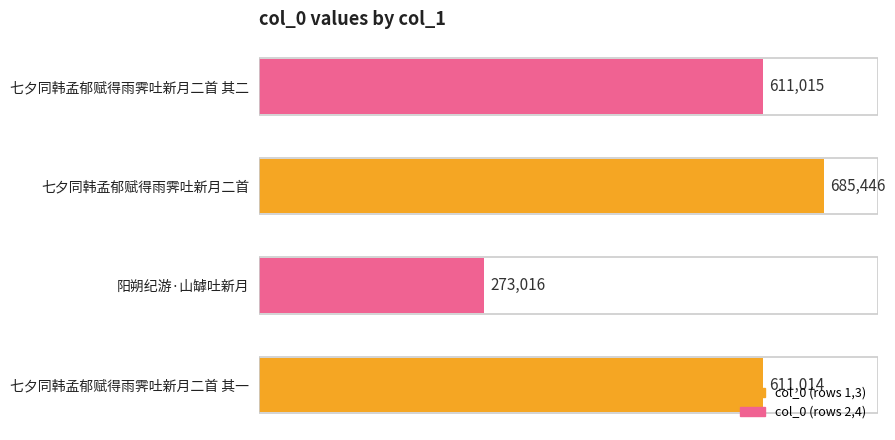

What is the average value?

545123